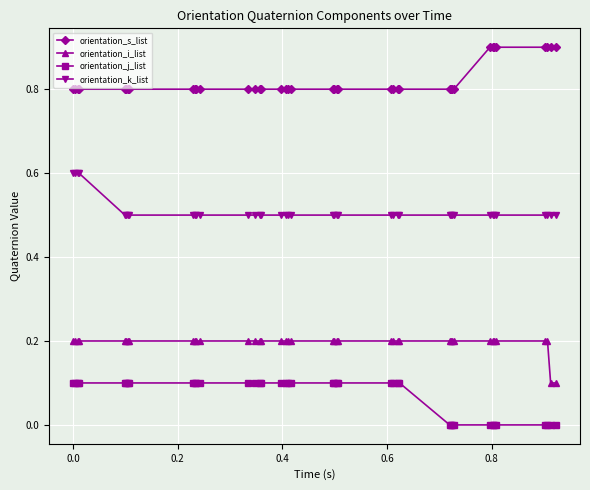

True or false: orientation_s_list and orientation_k_list intersect in this chart.

False